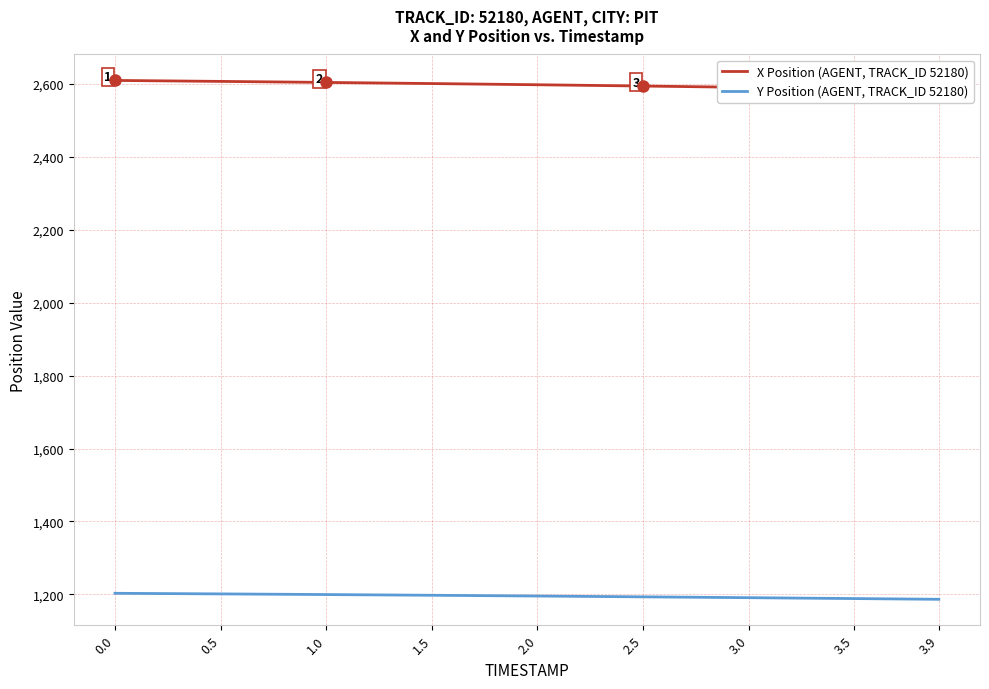

What is the label of the 6th point from the right?

1.5